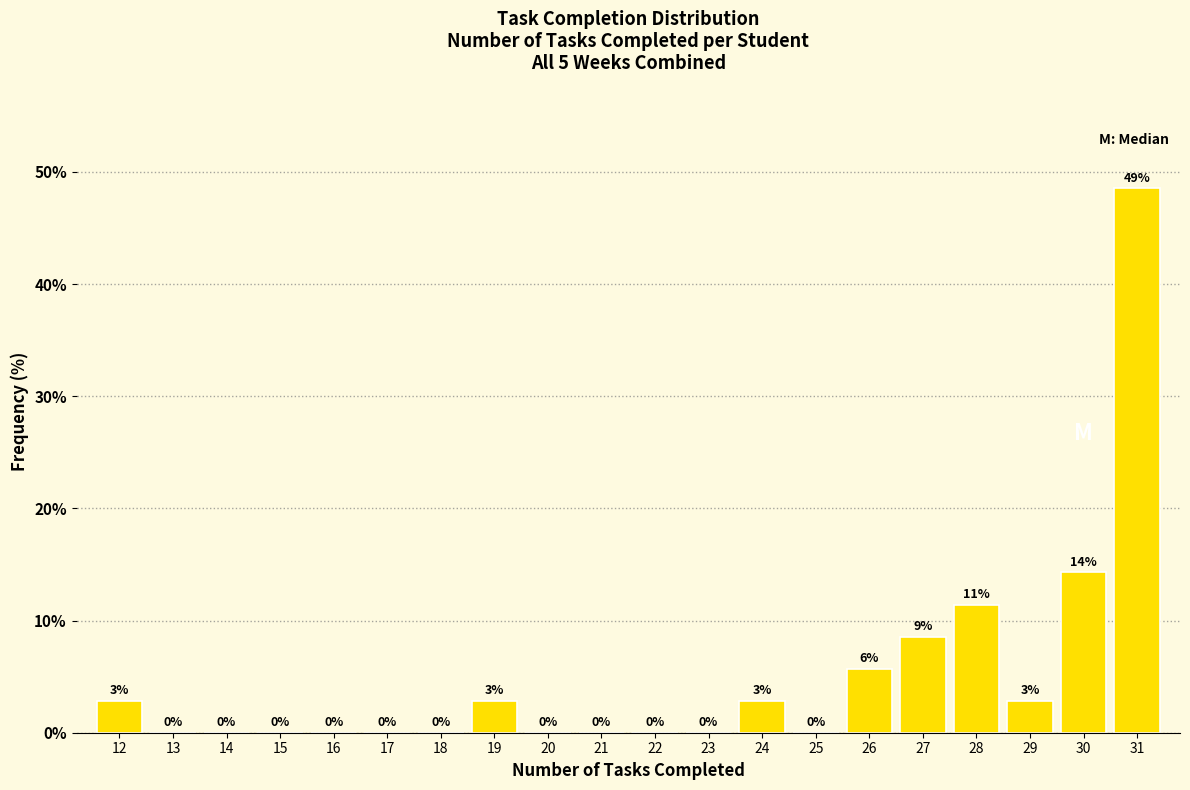

Where is the data nearest to the value 24?

30